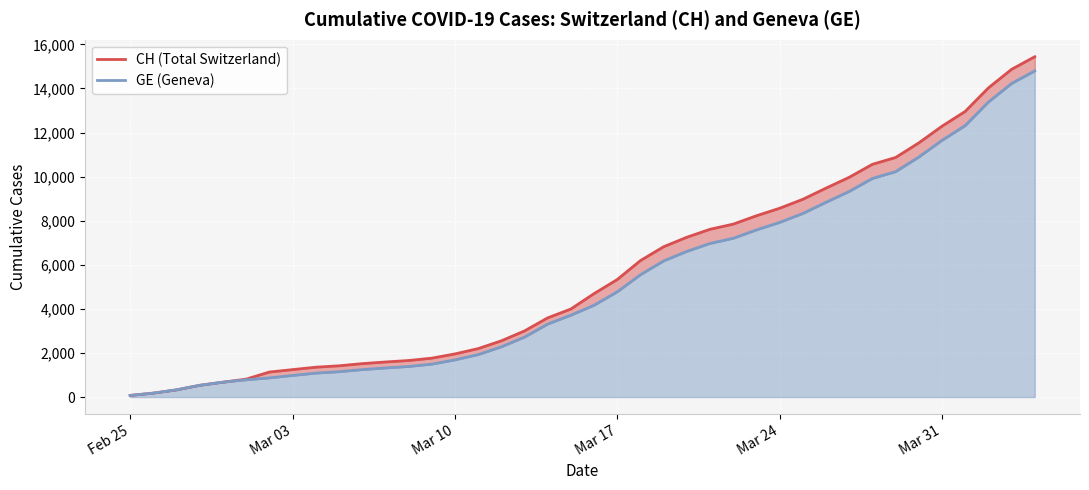

Reading left to right, what are all the values shown in this chart?

CH: 72	177	325	532	673	810	1133	1243	1352	1416	1514	1589	1656	1762	1955	2195	2548	2998	3590	3993	4691	5330	6190	6818	7249	7610	7844	8223	8564	8970	9477	9969	10558	10867	11529	12287	12956	14024	14867	15439
GE: 72	177	325	532	673	780	868	977	1084	1148	1243	1318	1385	1491	1684	1924	2277	2717	3309	3712	4164	4773	5548	6176	6607	6968	7202	7581	7922	8328	8835	9327	9916	10225	10887	11645	12314	13382	14225	14797